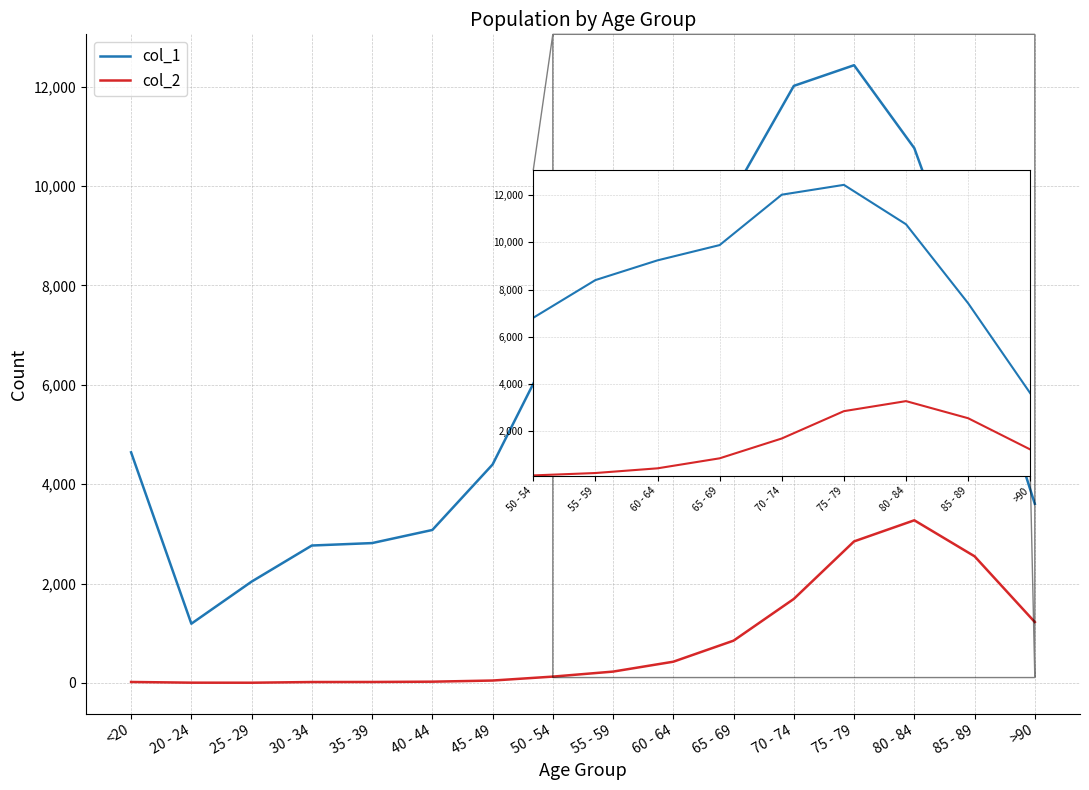

Is the value of col_2 at 85 - 89 greater than the value of col_1 at <20?

No